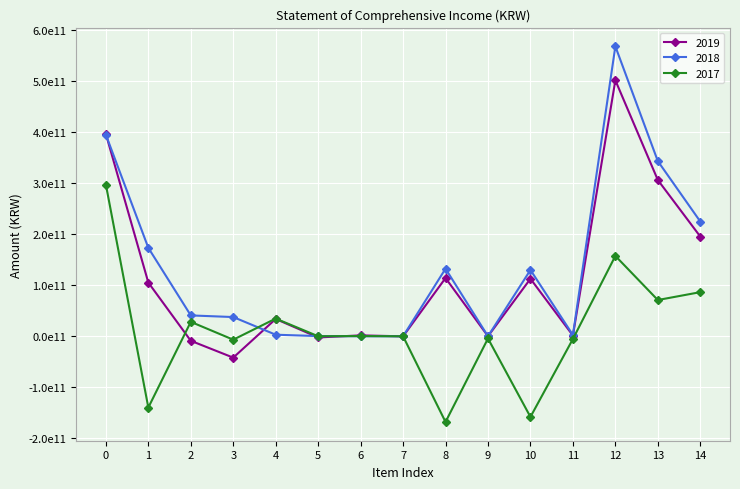

Which series has the largest total across all categories?

2018